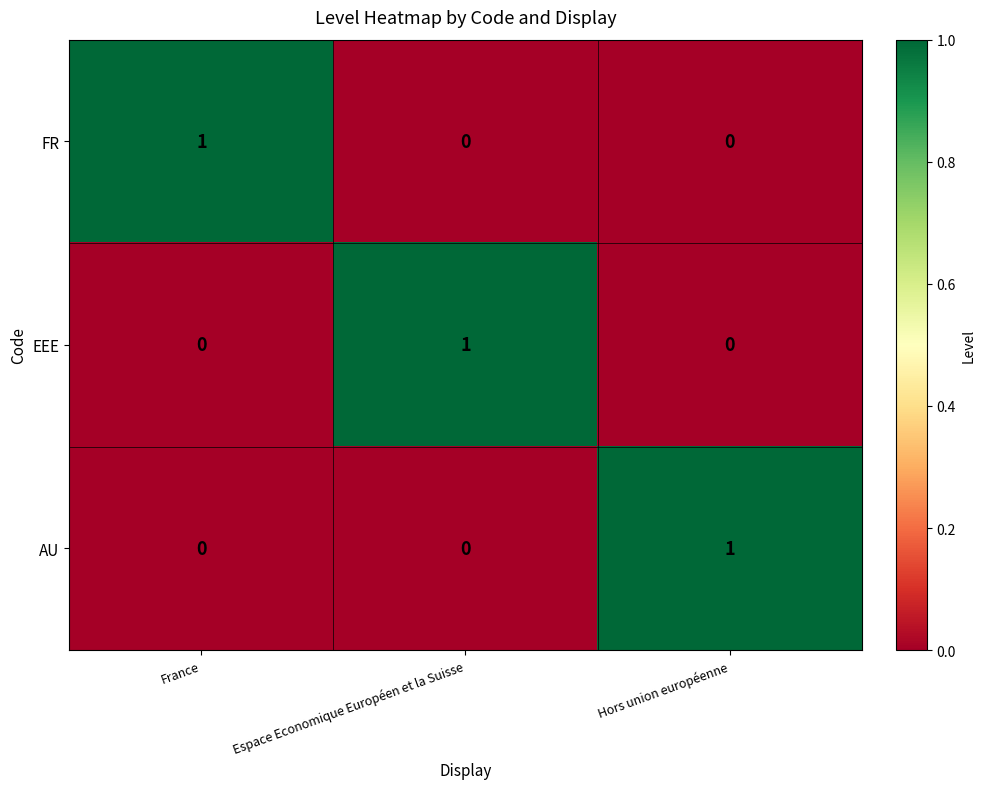

True or false: AU has a value of 1 at Hors union européenne.

True